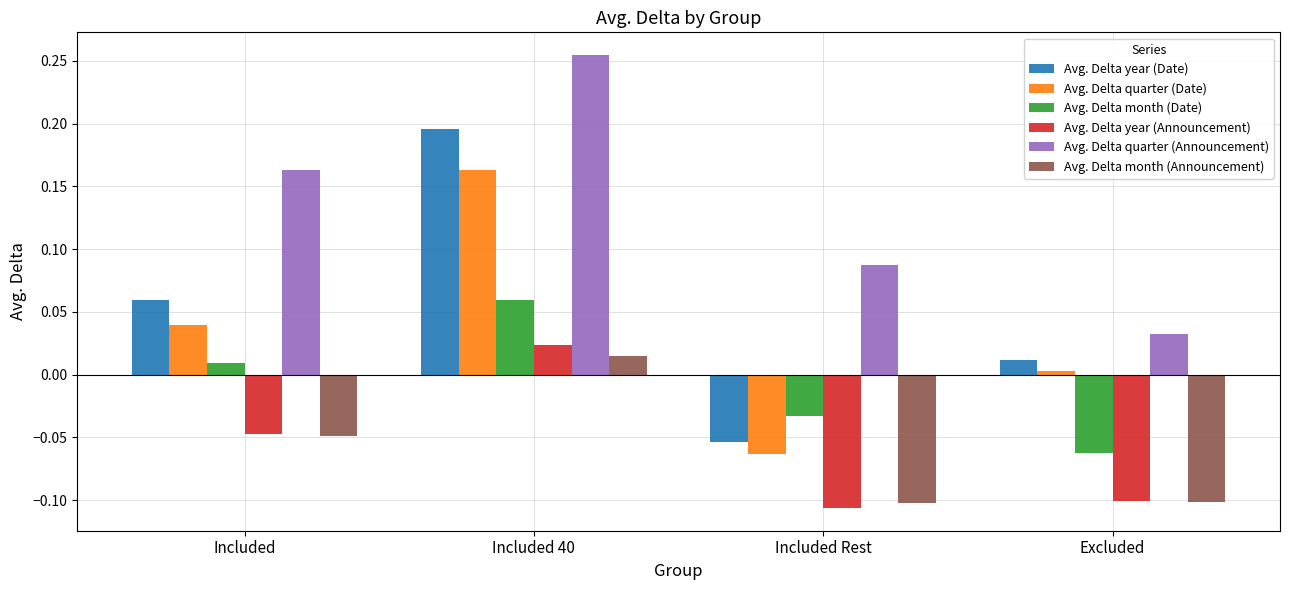

Which series has the largest range (max minus min)?

Avg. Delta year (Date)